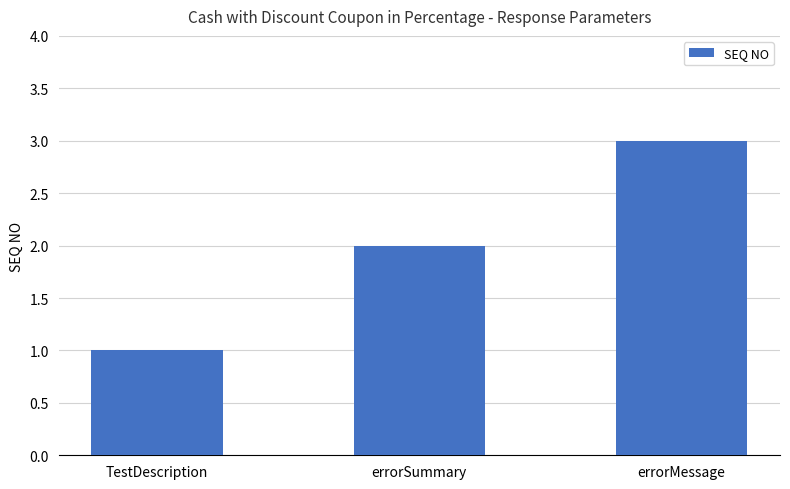

Rank the categories by value from highest to lowest.

errorMessage, errorSummary, TestDescription